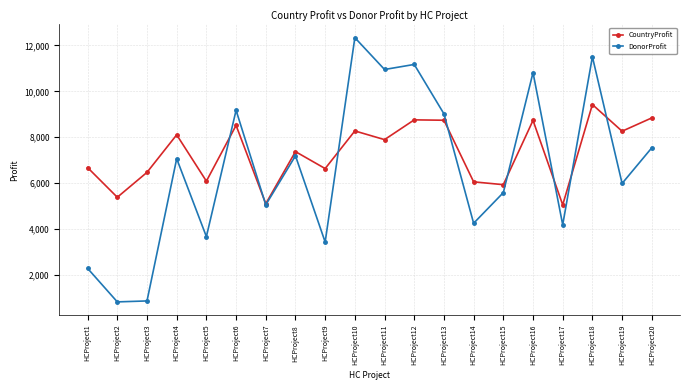

Rank the series by their maximum value, from lowest to highest.

CountryProfit, DonorProfit